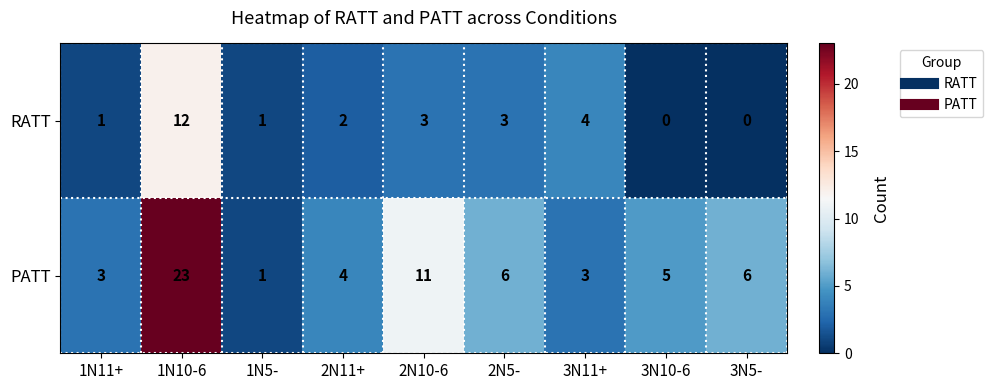

What is the spread (max minus min) of values at 3N5-?

6